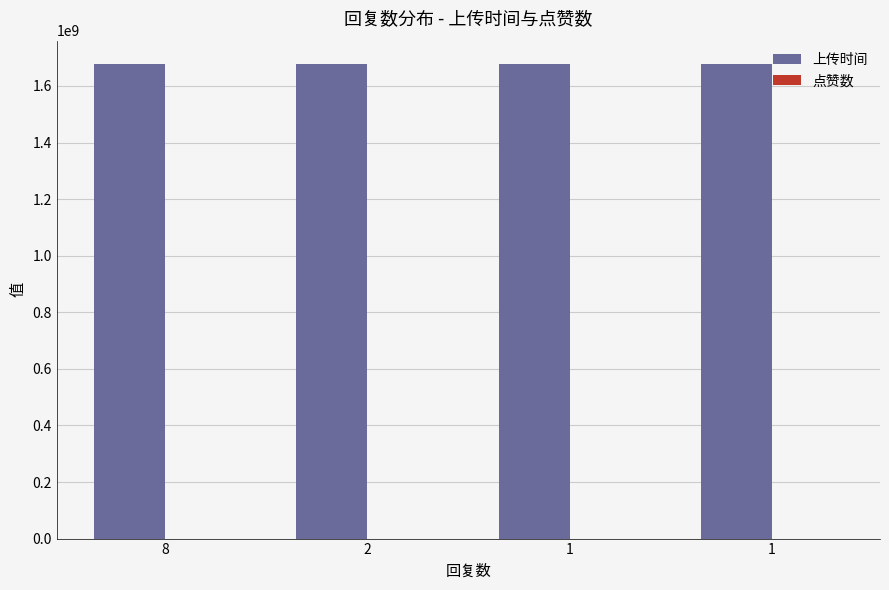

The value of 上传时间 at 1 is 2743245376. True or false?

False